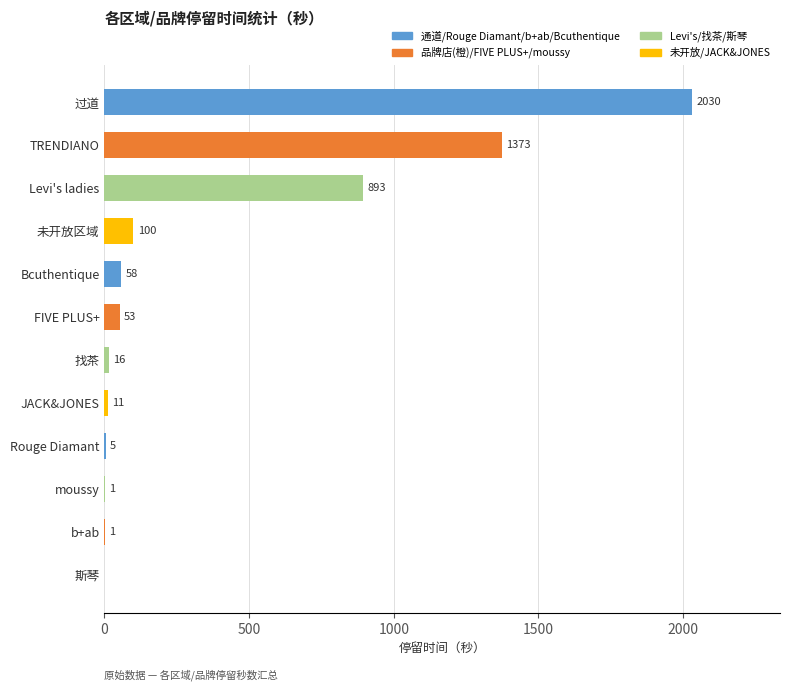

What is the approximate value at Bcuthentique, to the nearest 50?

50